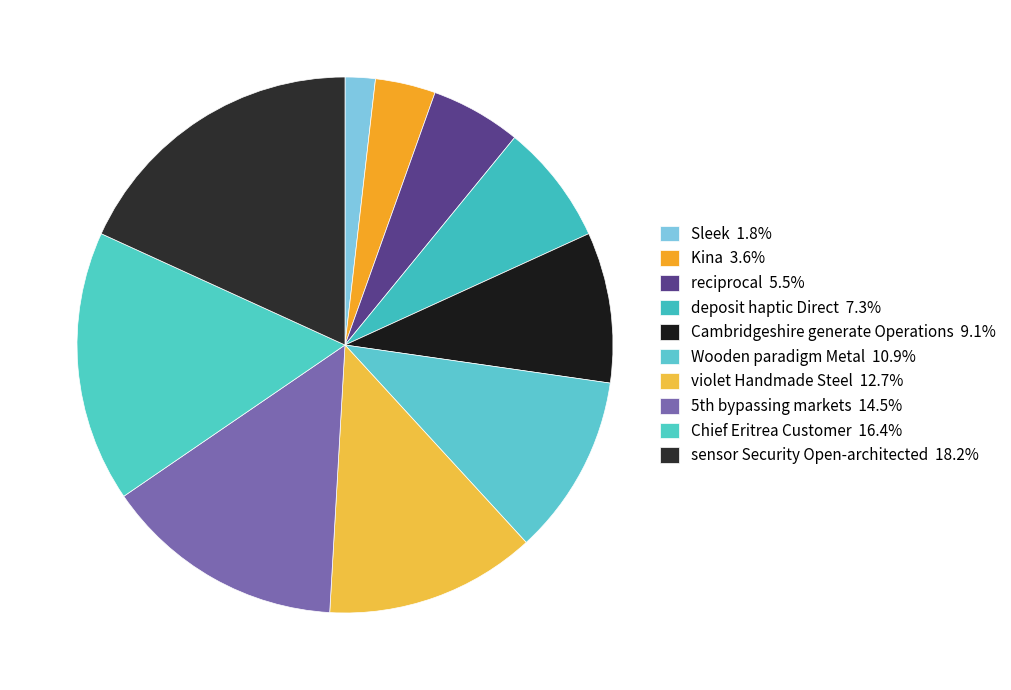

Combined, do Wooden paradigm Metal and reciprocal account for over 50%?

No